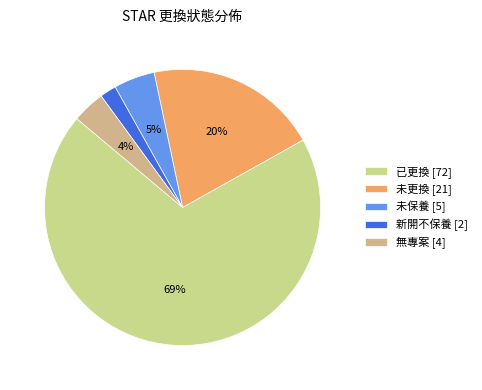

How many slices are in this pie chart?

5